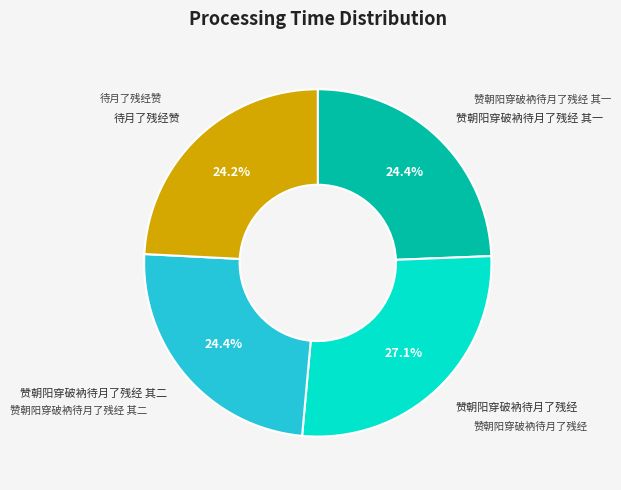

Is there a majority slice in this chart?

No